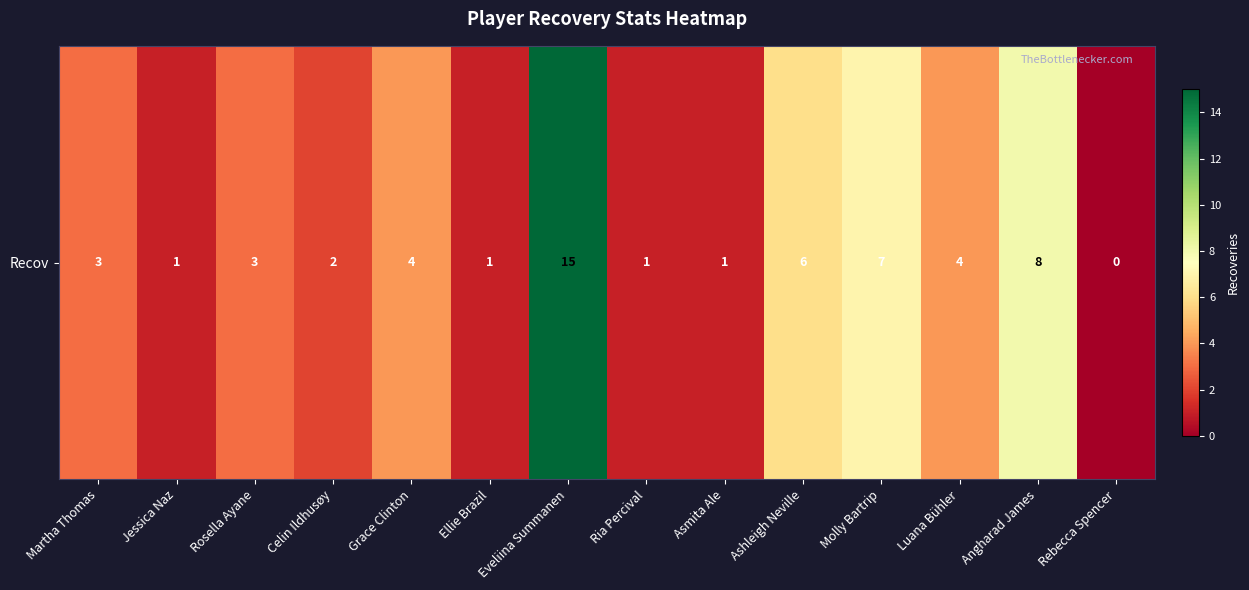

Which has a higher value, Eveliina Summanen or Ria Percival?

Eveliina Summanen